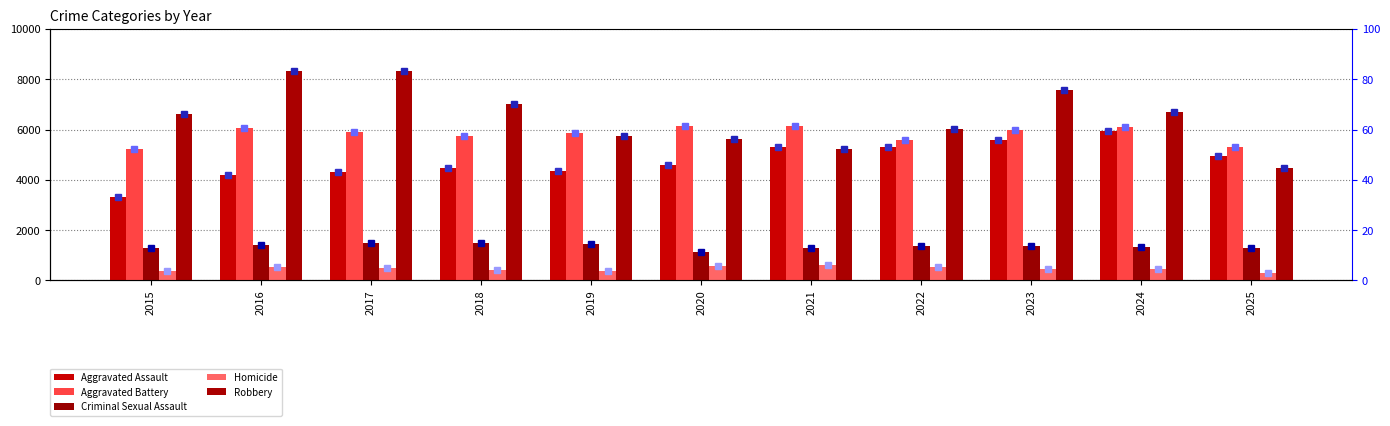

How many data points in Robbery are above 6601?

5